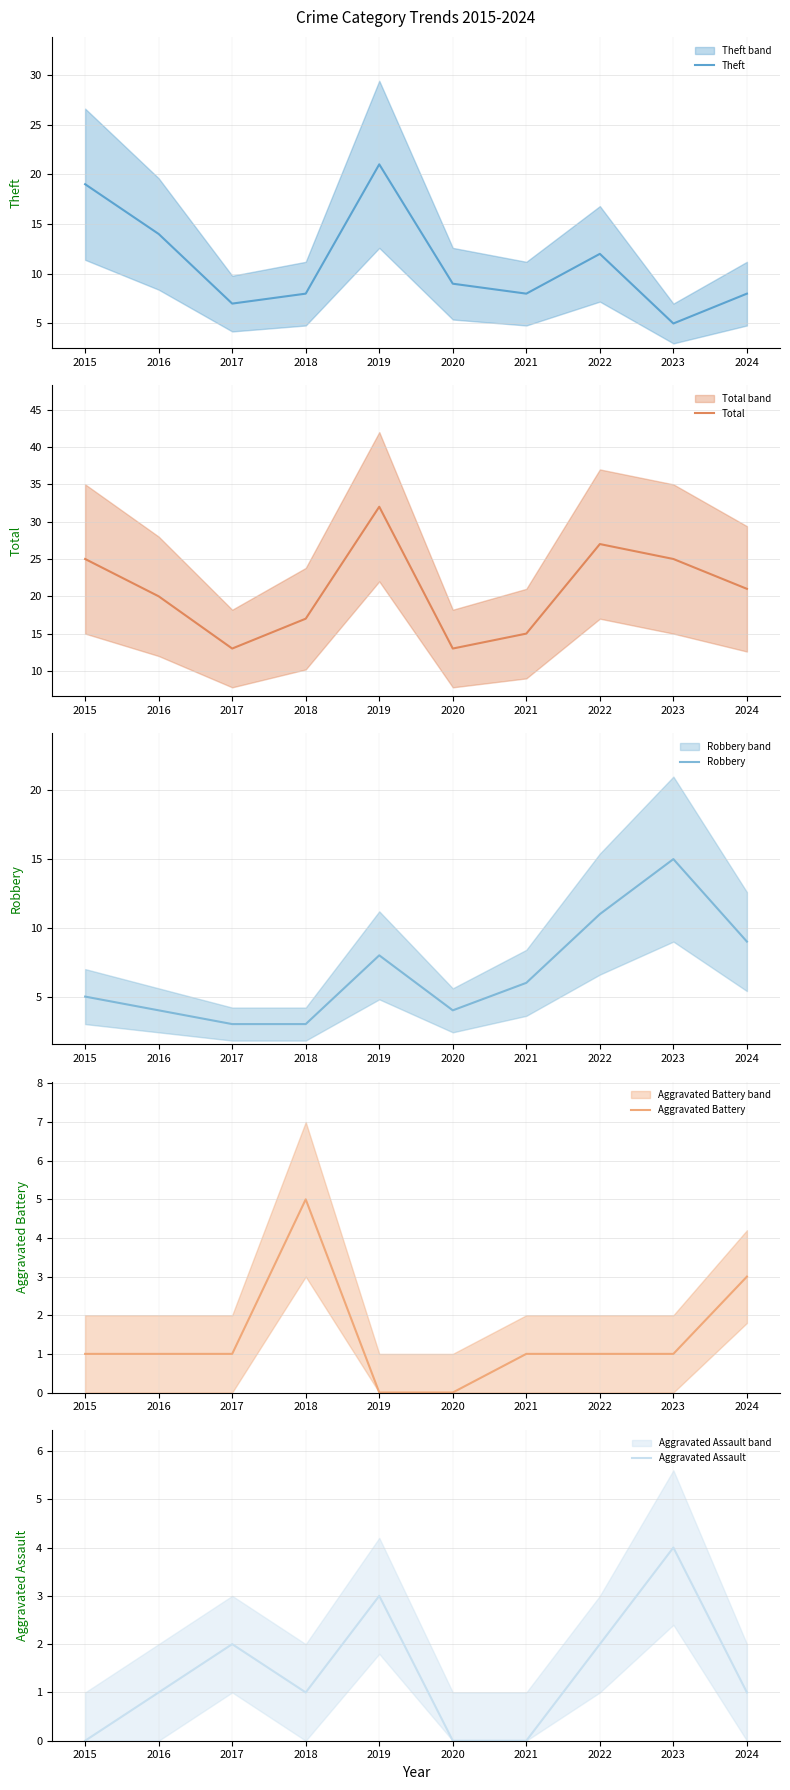

The Aggravated Battery series shows 2 at 2018. True or false?

False